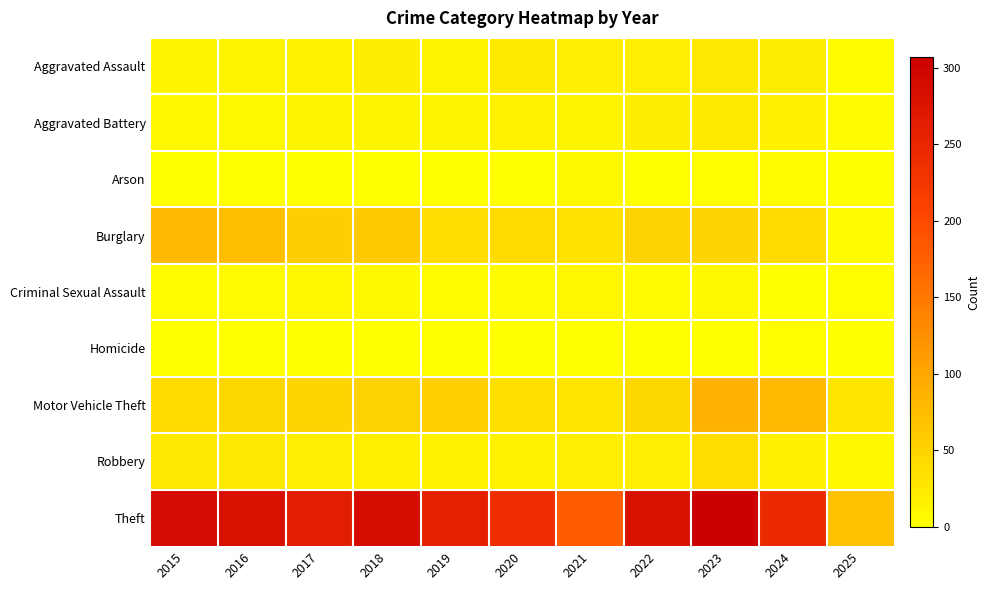

At how many categories does at least one series exceed 188?

9